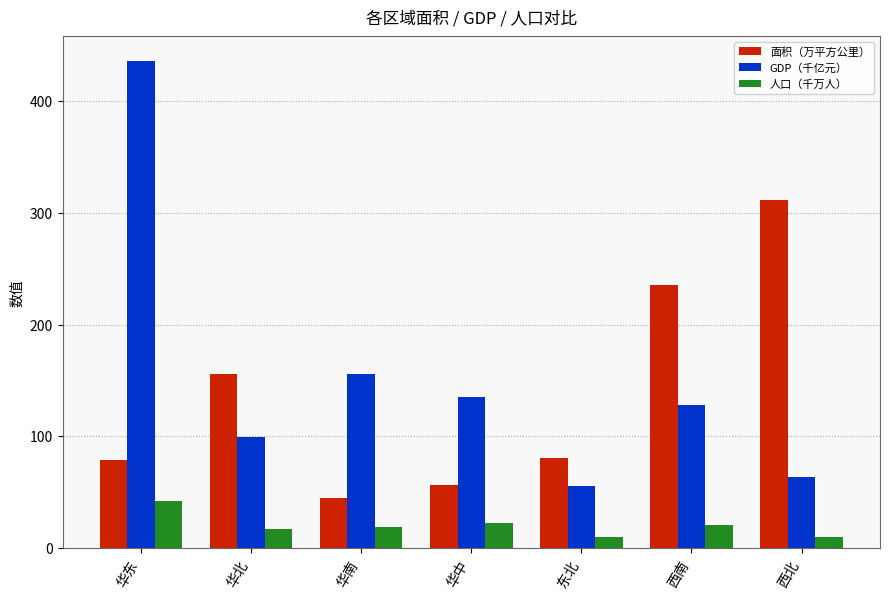

What is the sum of all 人口（千万人） values?

140.9